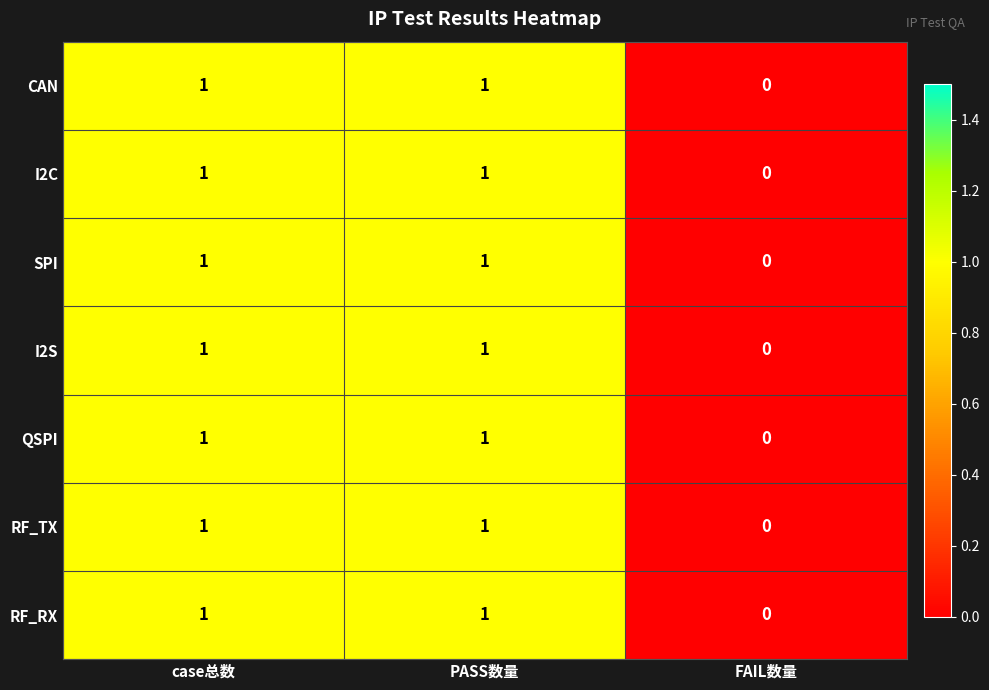

What is the maximum value shown in the chart?

1